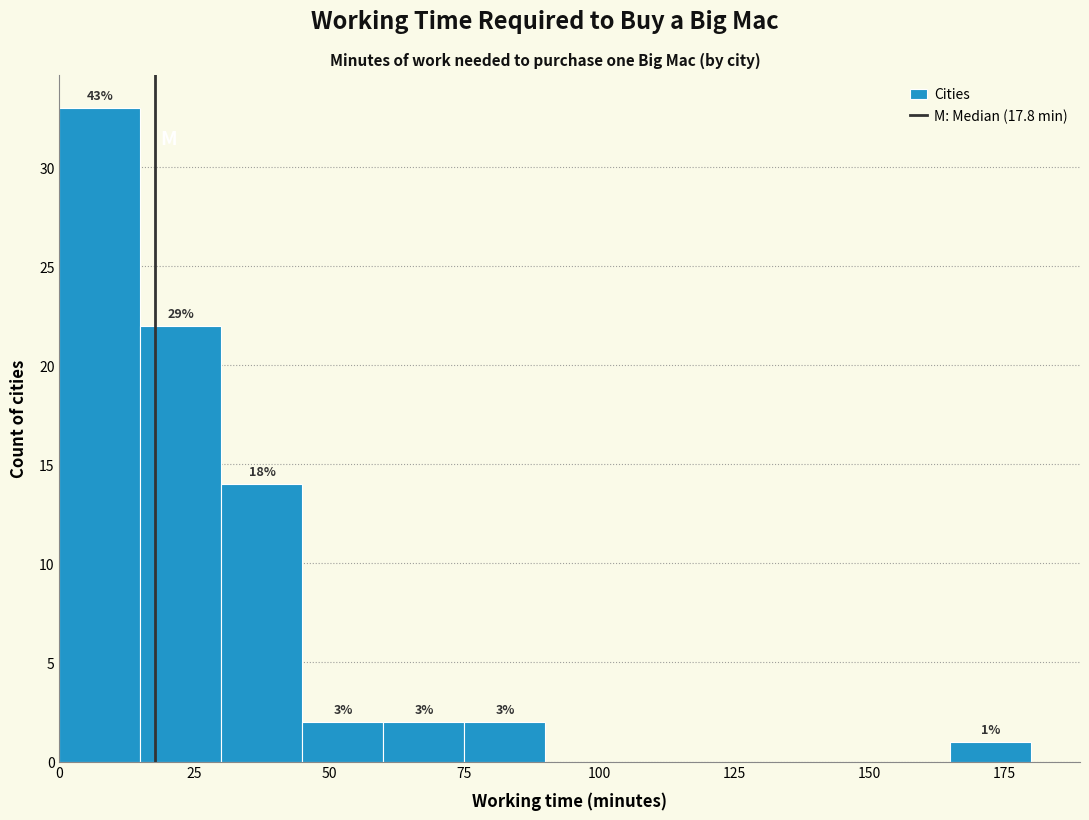

Around what value on the x-axis is the tallest bar? Give the approximate position of its centre, as read against the axis.

10